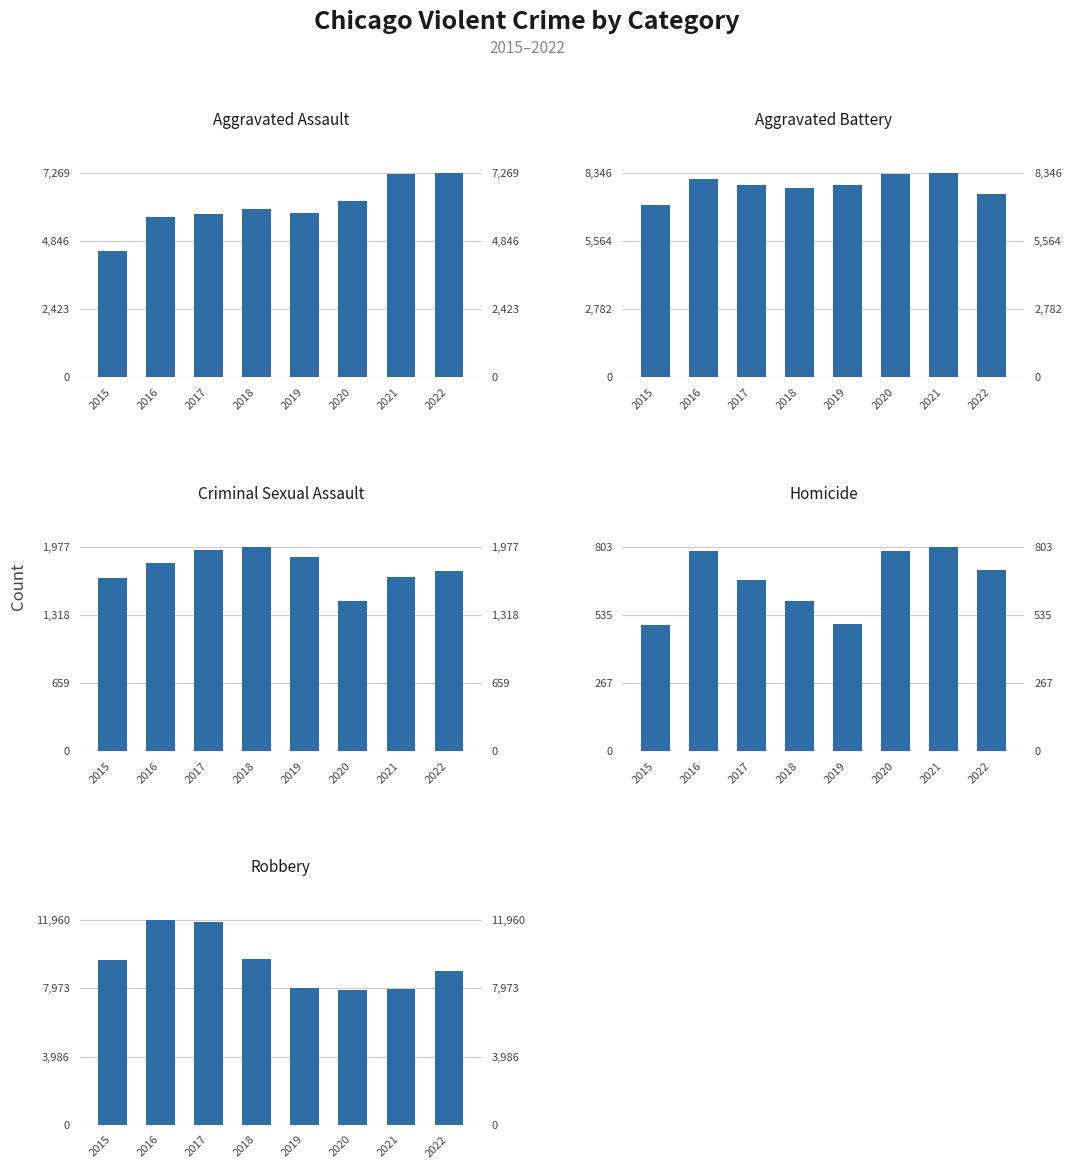

Reading right to left, extract all data points from this chart.

Aggravated Assault: 7269	7243	6263	5840	6001	5793	5712	4480
Aggravated Battery: 7487	8346	8320	7857	7734	7845	8085	7018
Criminal Sexual Assault: 1742	1685	1452	1877	1977	1940	1816	1670
Homicide: 710	803	787	498	589	672	786	496
Robbery: 8966	7919	7855	7994	9679	11880	11960	9638